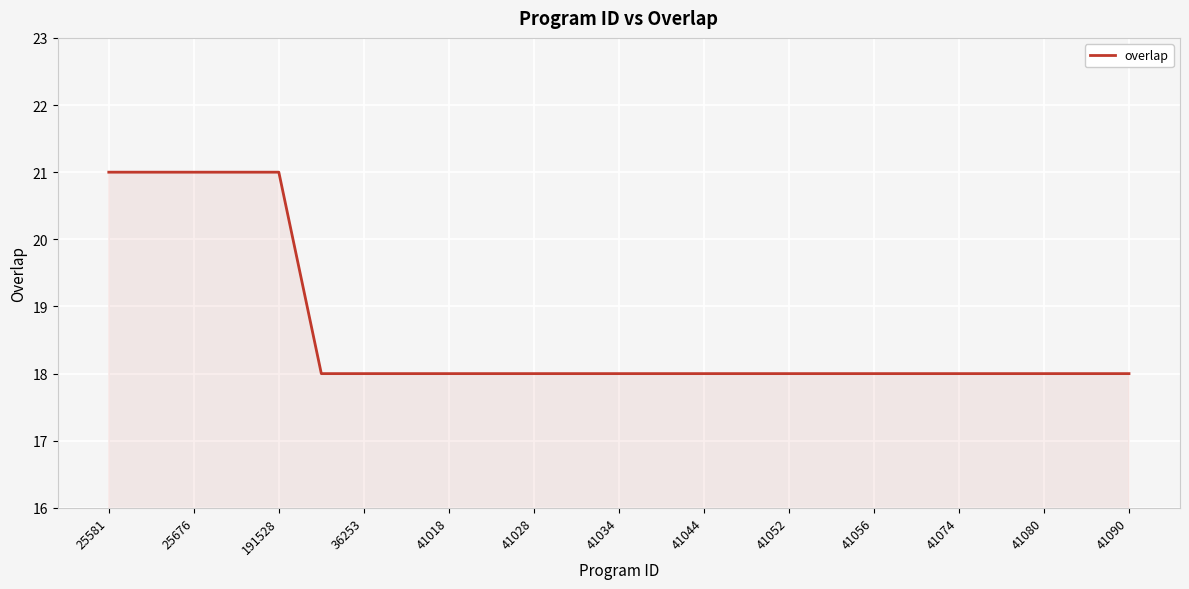

What is the greatest value displayed?

21